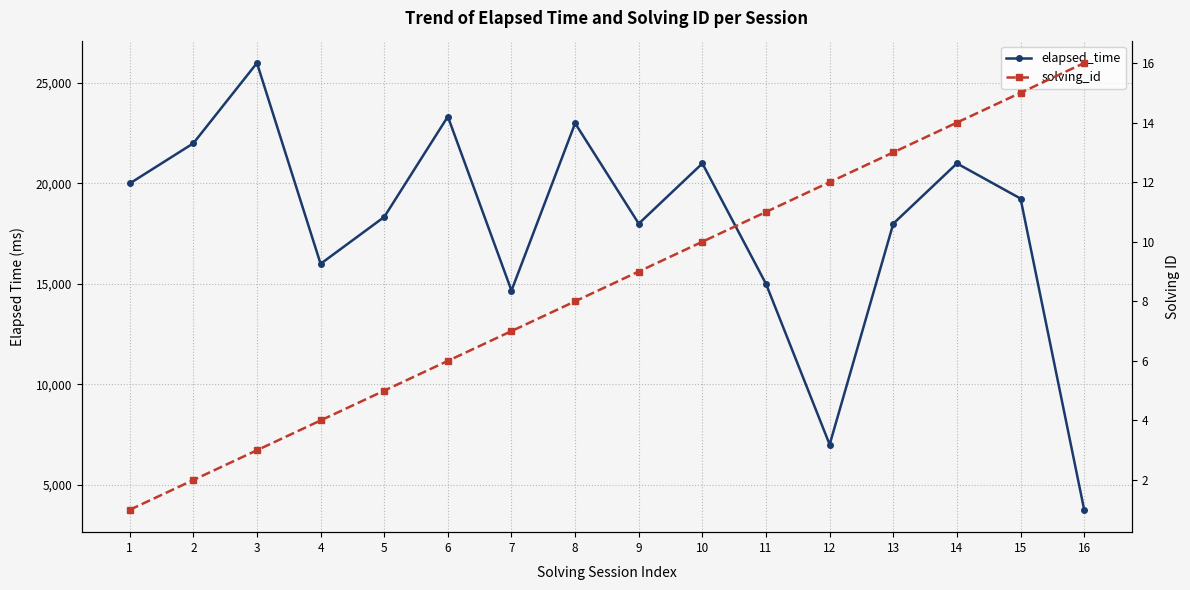

True or false: solving_id and elapsed_time cross at least once.

False